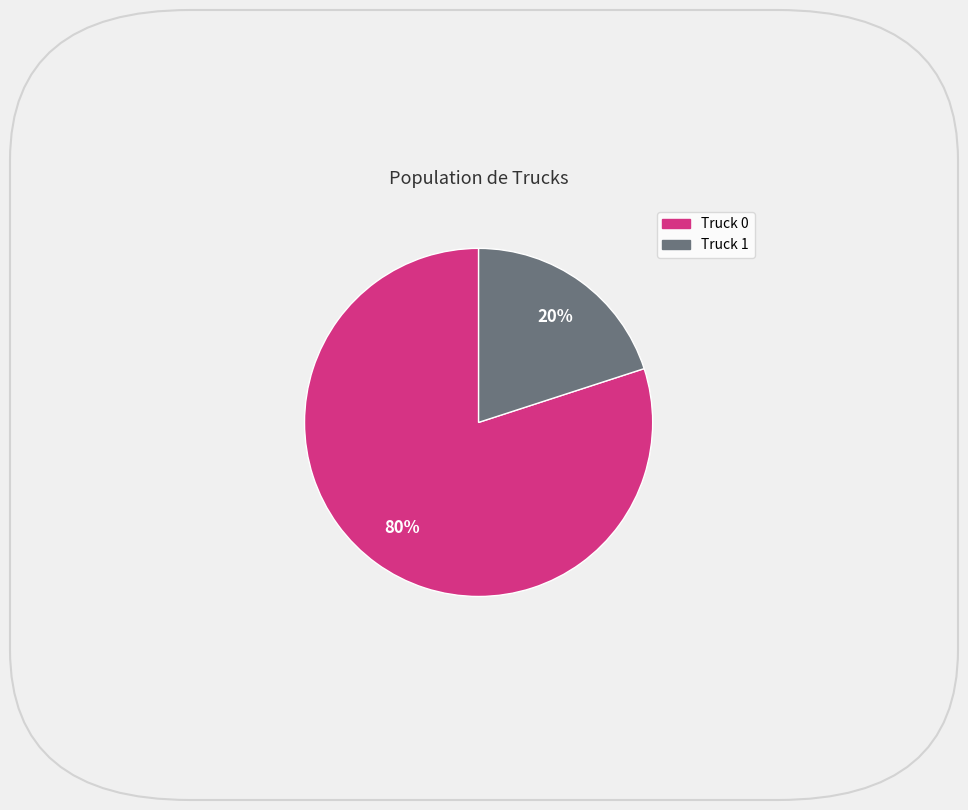

To the nearest percent, what percentage of the pie is Truck 0?

80%